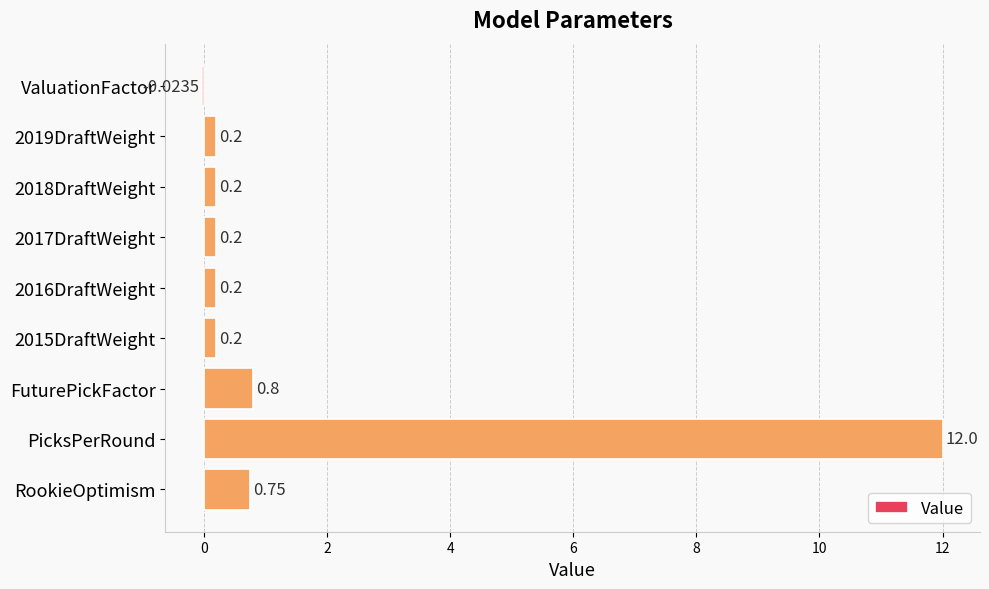

Between PicksPerRound and 2016DraftWeight, which is larger?

PicksPerRound